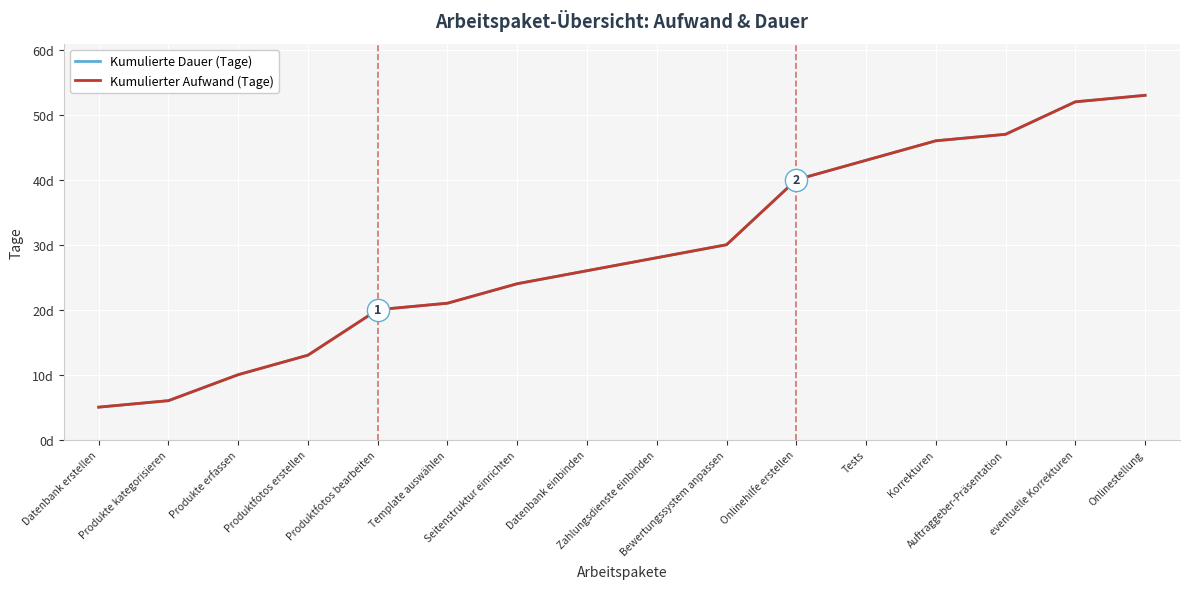

Does the chart display data point markers on the line(s)?

No